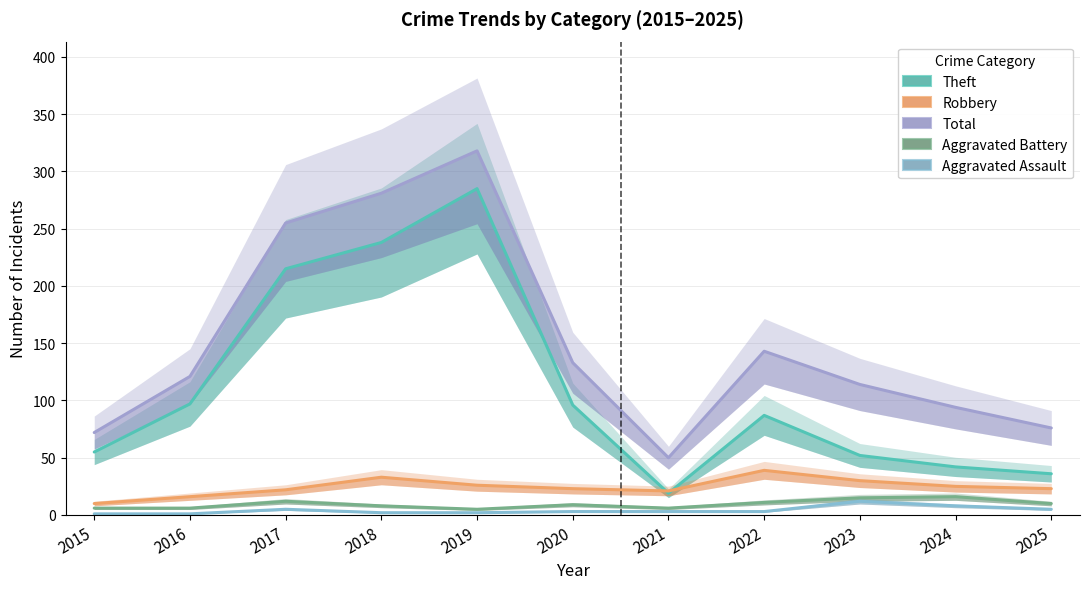

What is the difference between the Theft values at 2019 and 2016?

188